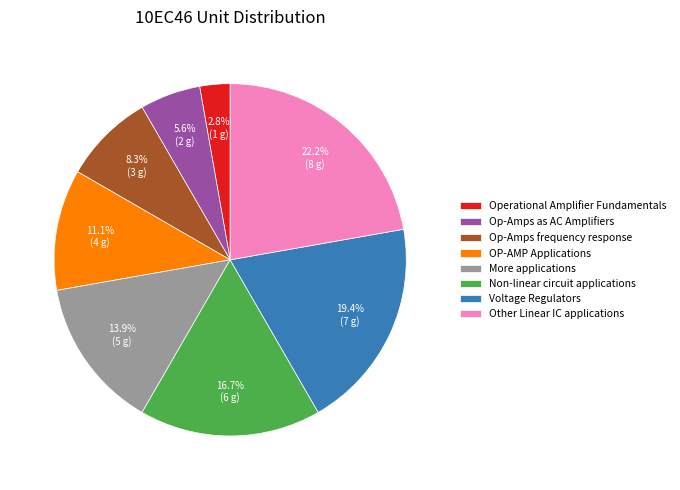

To the nearest percent, what percentage of the pie is More applications?

14%